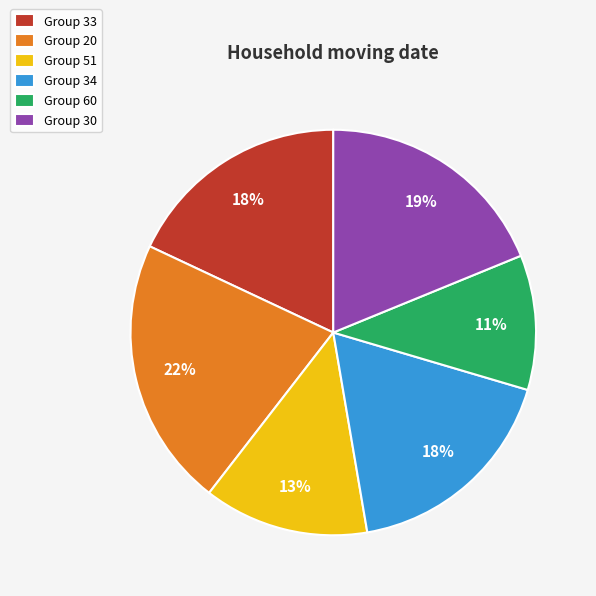

What percentage is the Group 34 slice, to the nearest percent?

18%